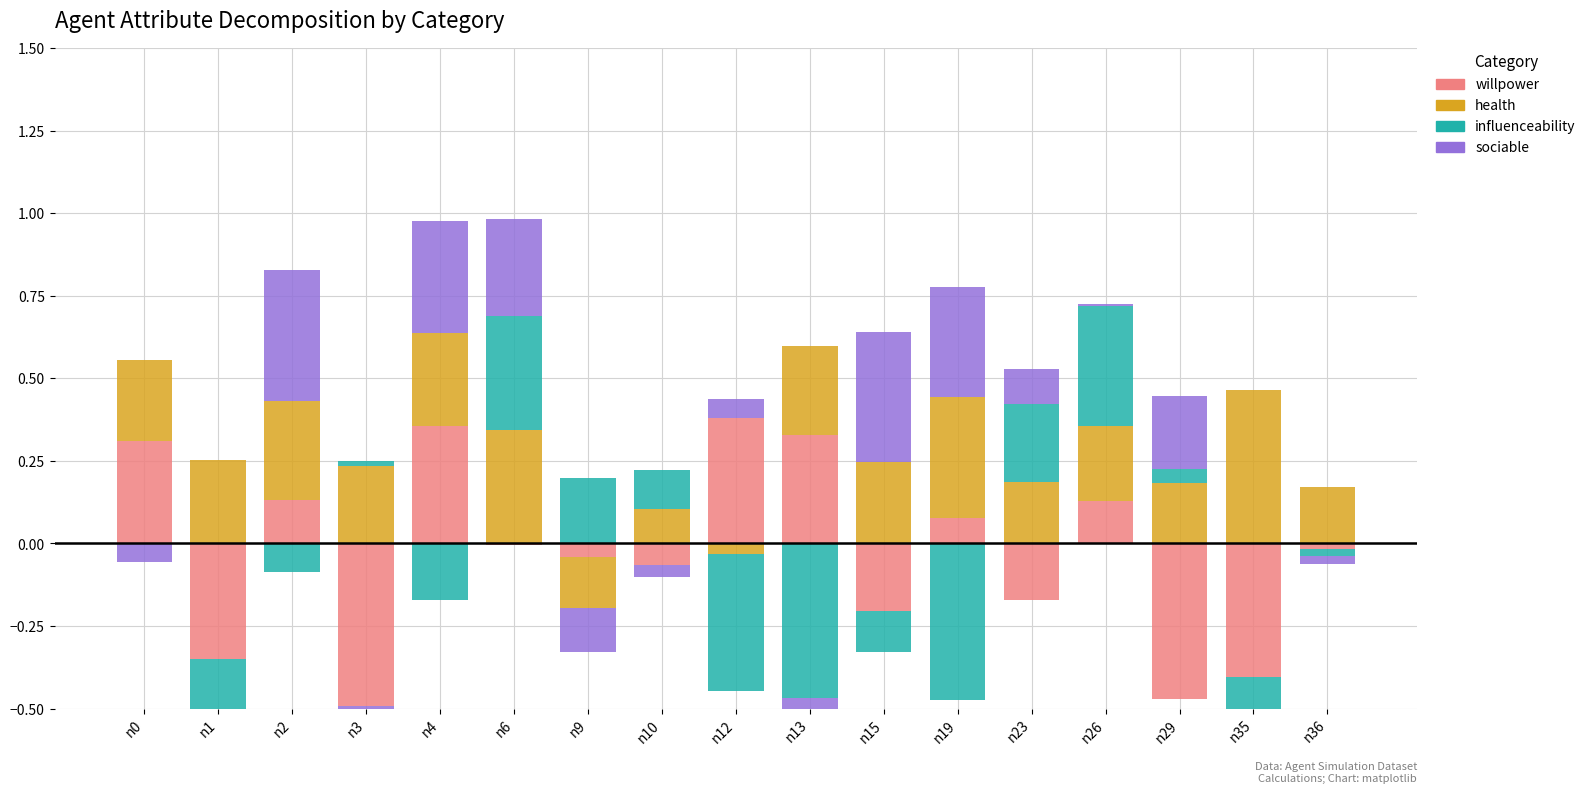

What are all the series names shown in the legend?

willpower, health, influenceability, sociable